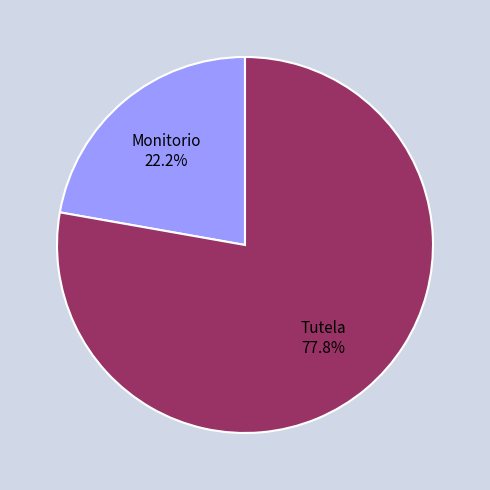

Does any single category account for the majority?

Yes